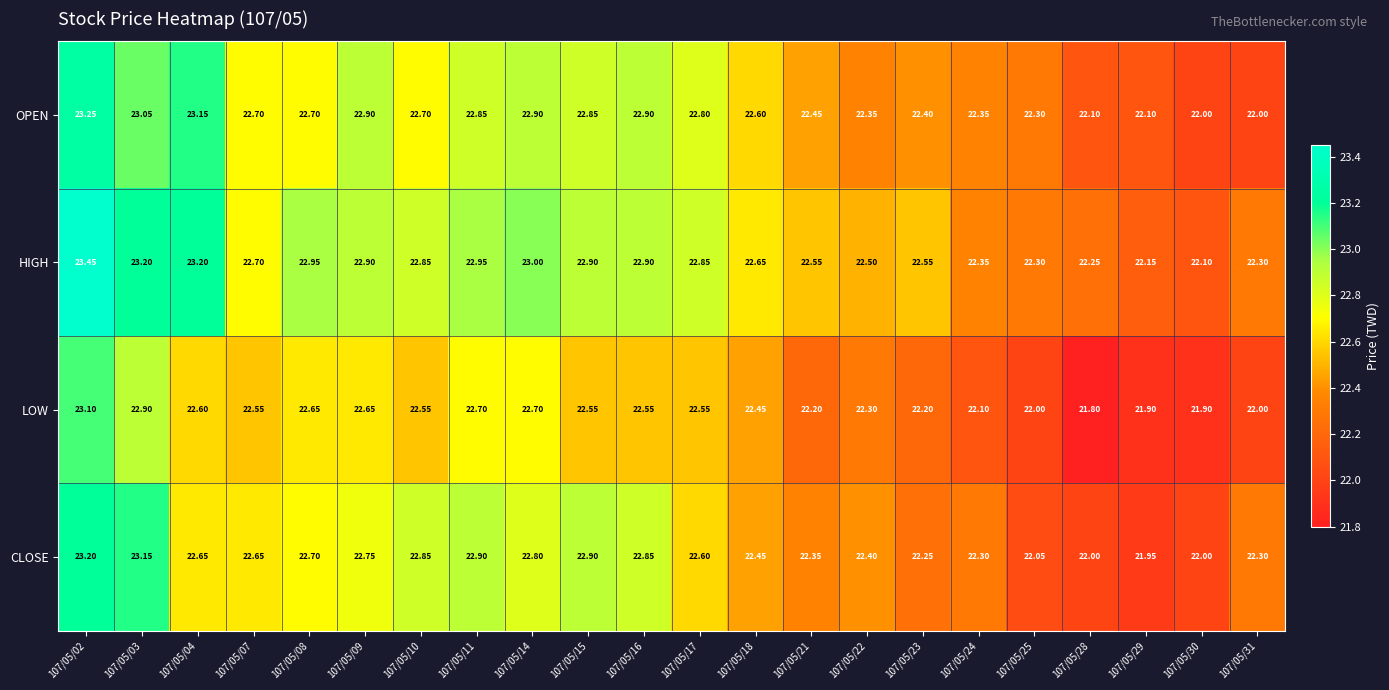

At how many categories does at least one series exceed 22?

22